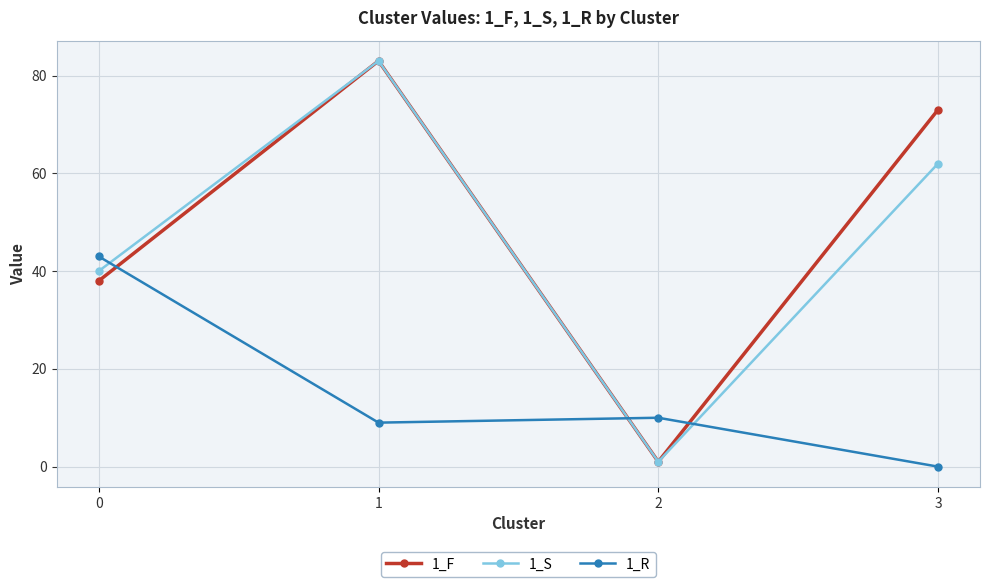

How many lines are shown in the chart?

3